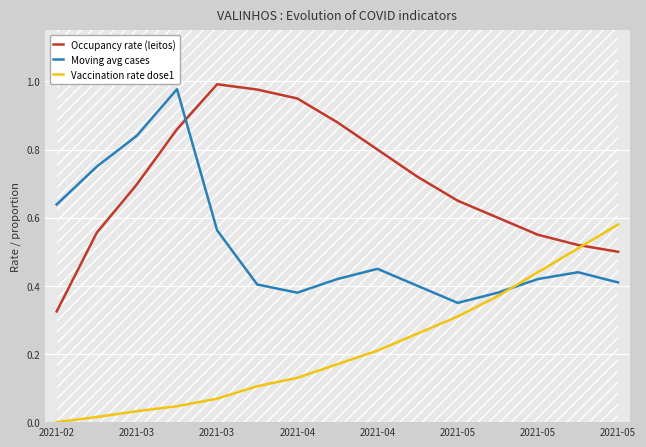

Which series has the widest spread of values?

Occupancy rate (leitos)